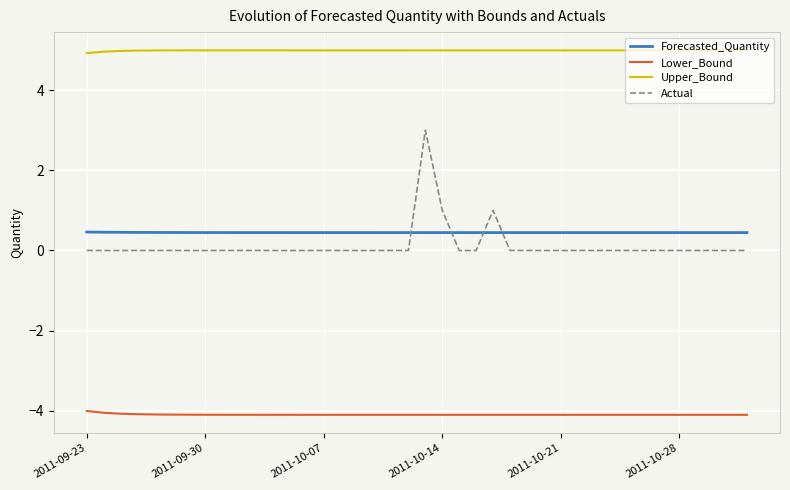

What is the highest value of the Actual series?

3.0